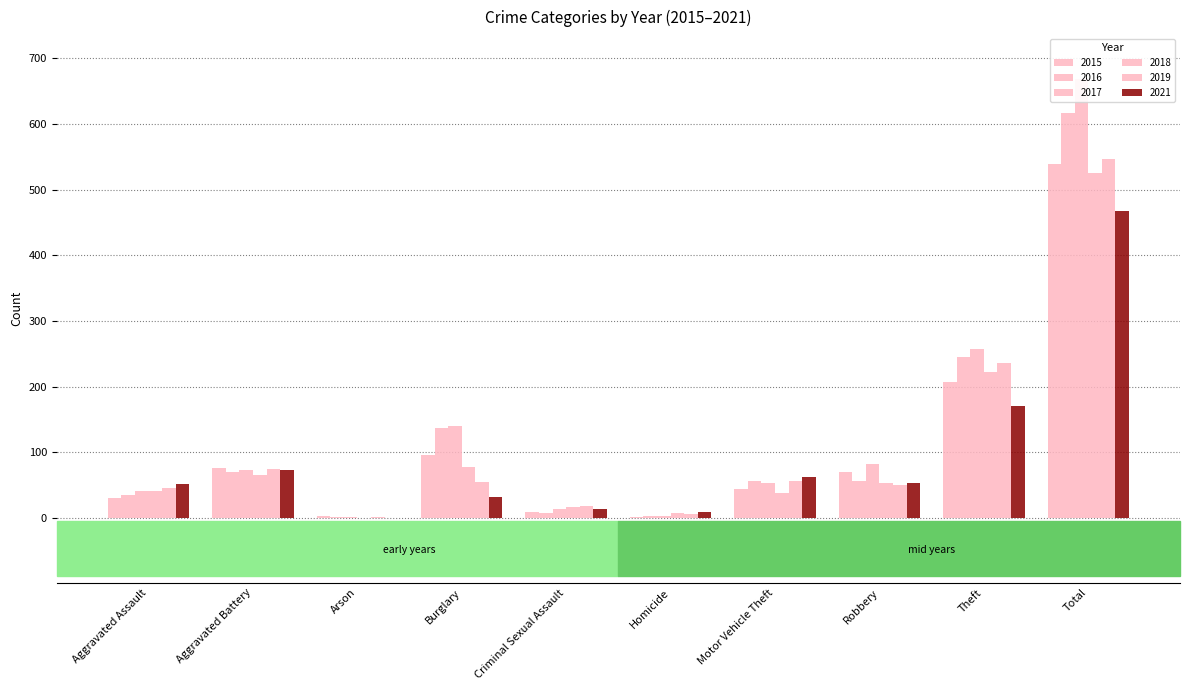

Which series has the largest range (max minus min)?

2017